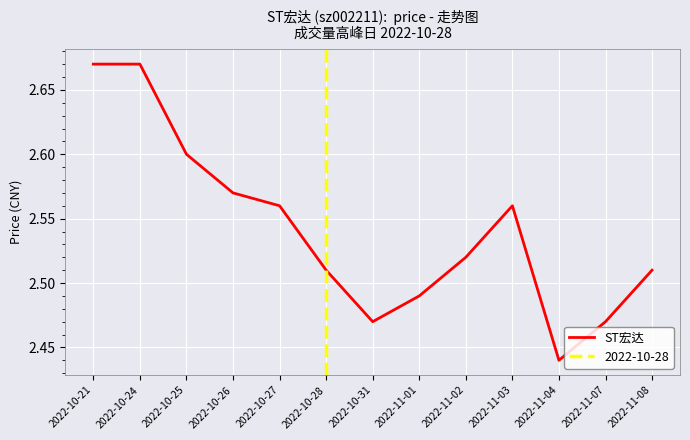

List the labels in order of value, largest first.

2022-10-21, 2022-10-24, 2022-10-25, 2022-10-26, 2022-10-27, 2022-11-03, 2022-11-02, 2022-10-28, 2022-11-08, 2022-11-01, 2022-10-31, 2022-11-07, 2022-11-04